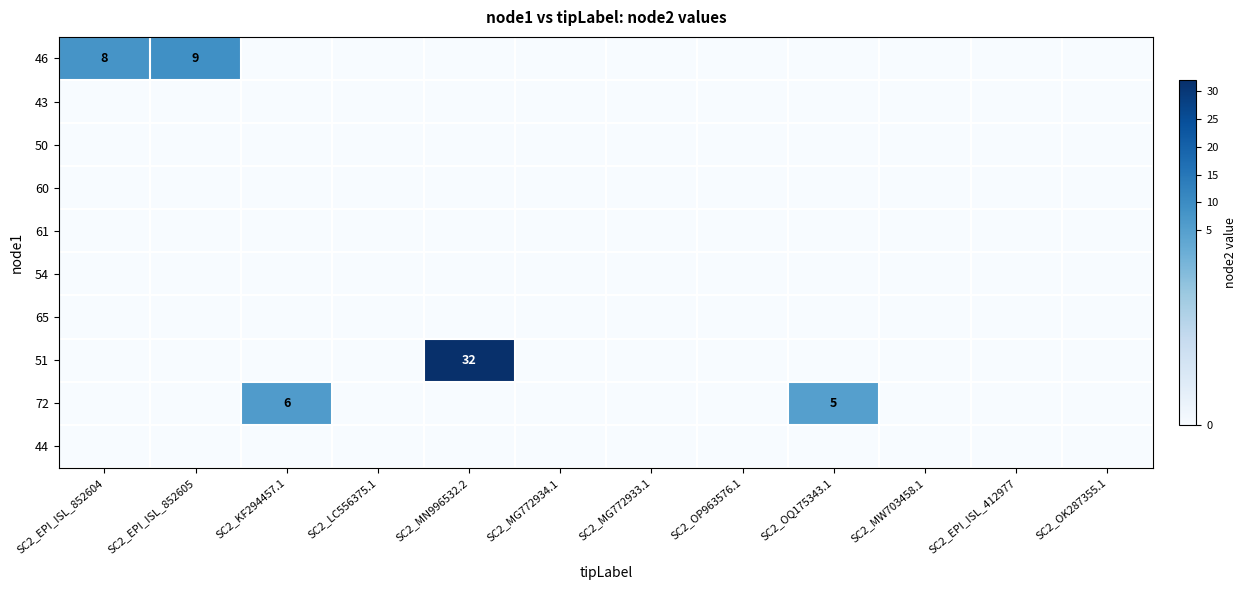

What is the sum of all 72 values?

11